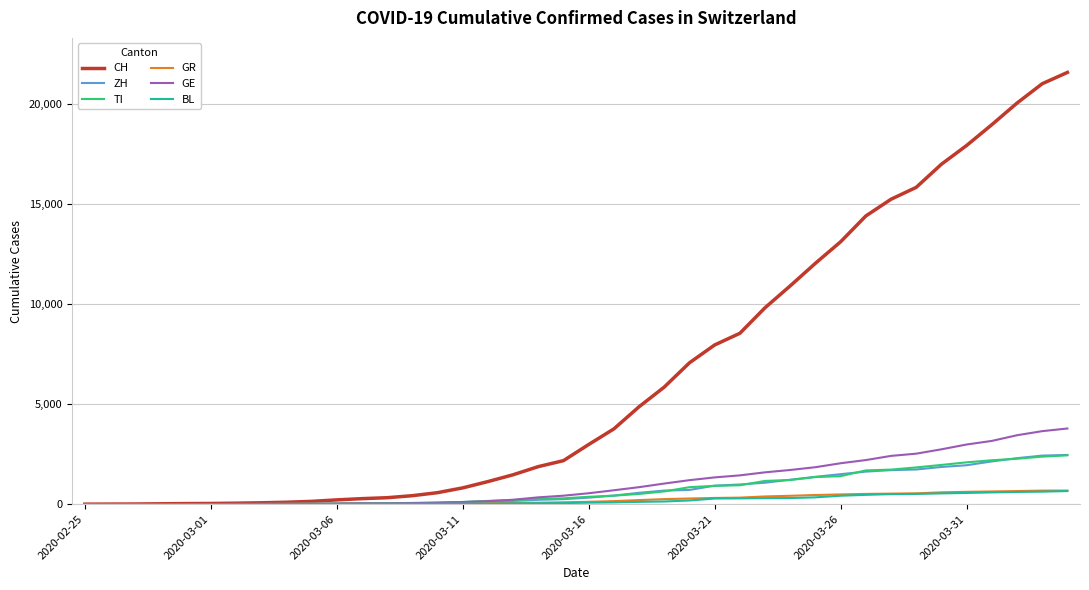

What is the highest value of the ZH series?

2461